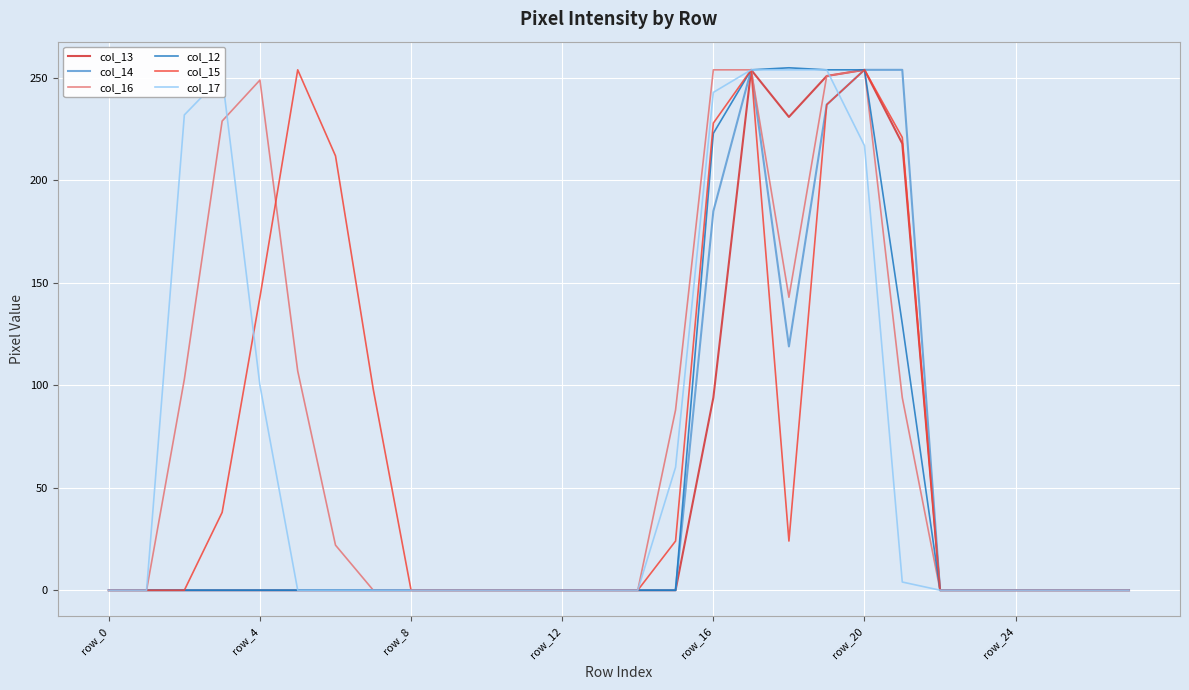

How many interior local peaks does the col_15 series have?

3